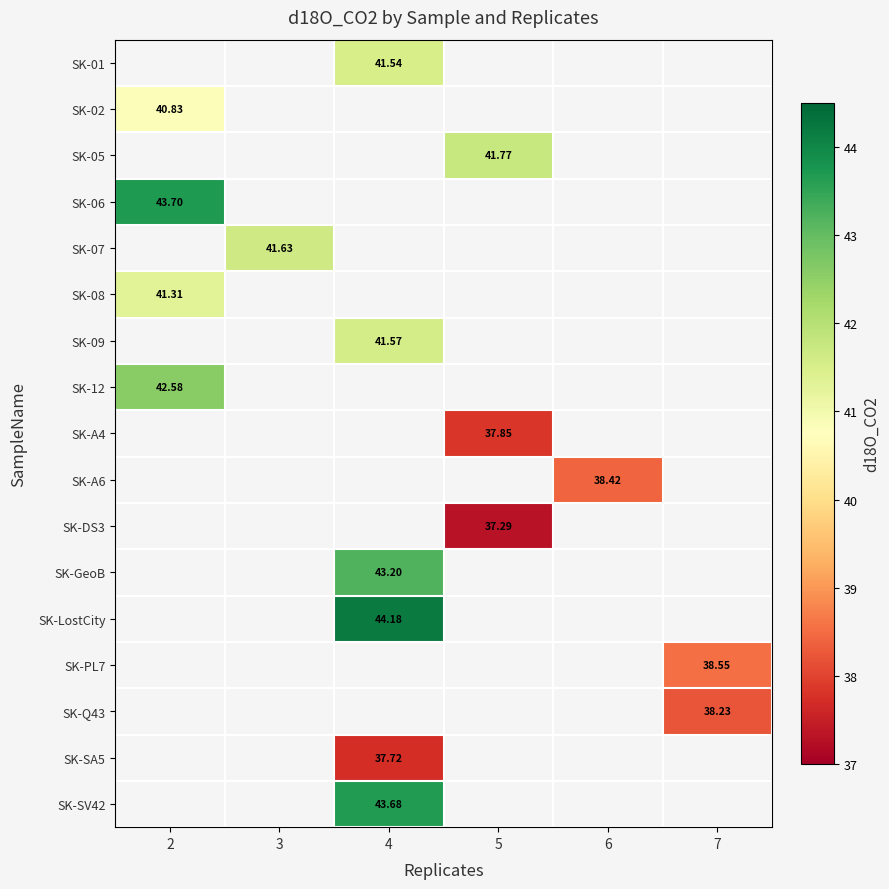

What is the minimum value shown in the chart?

37.3